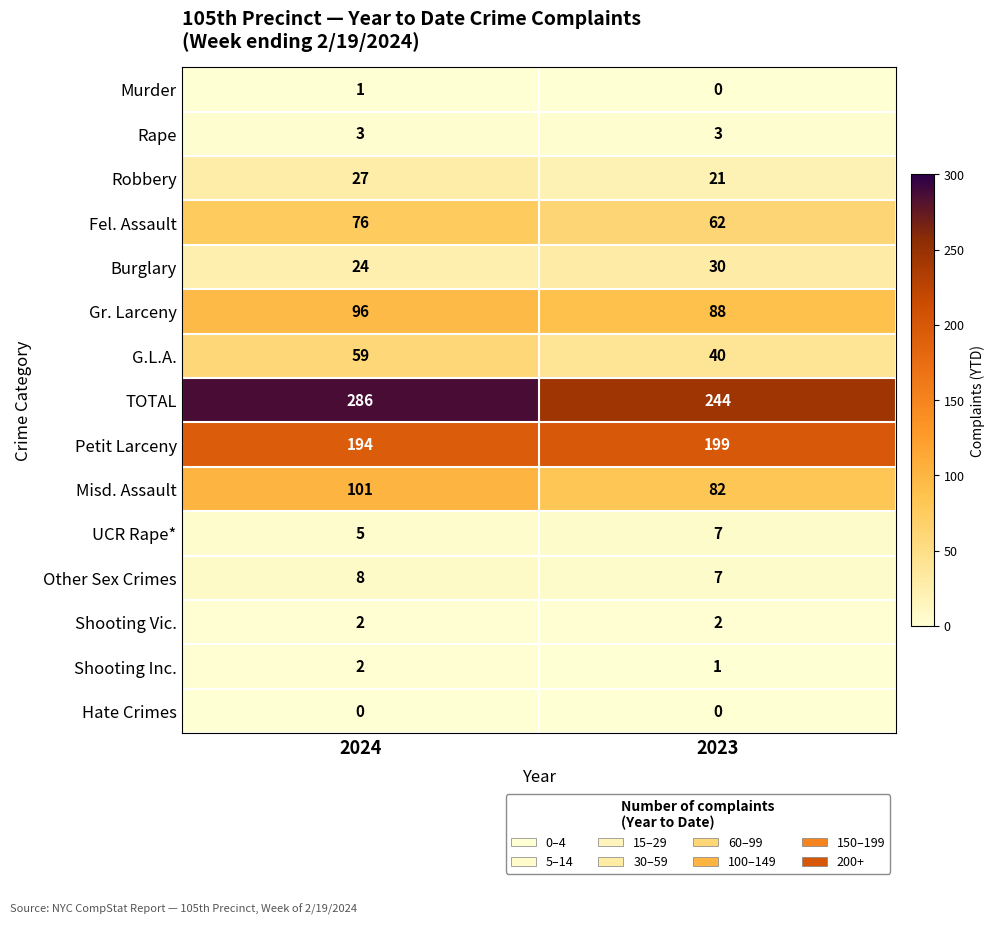

At which label is G.L.A. closest to 49?

2023